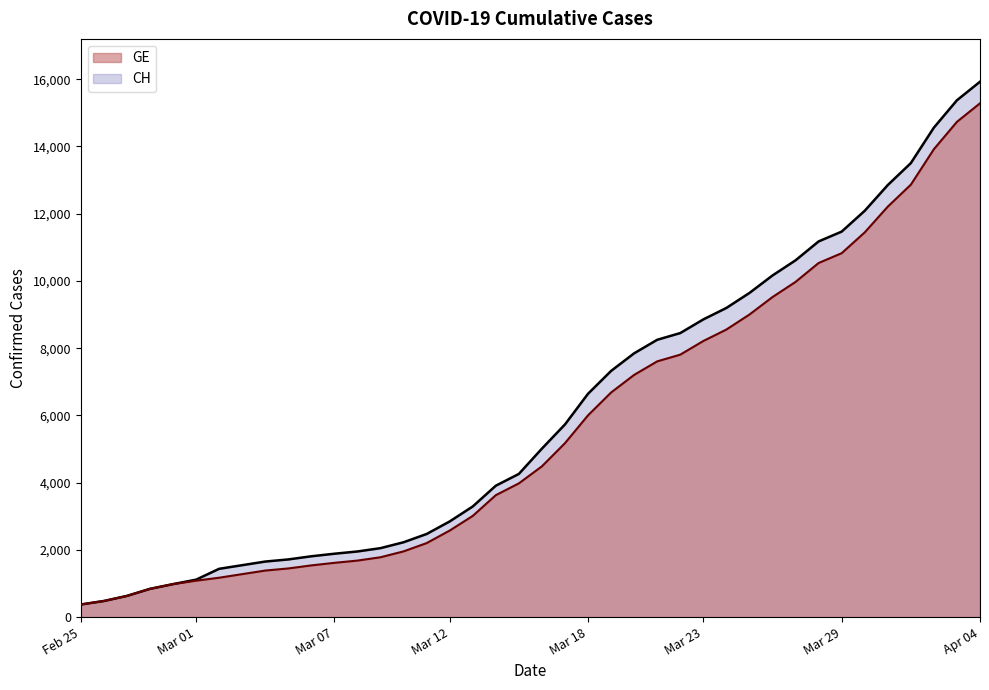

What is the total value across all series at 2020-03-05?

3162